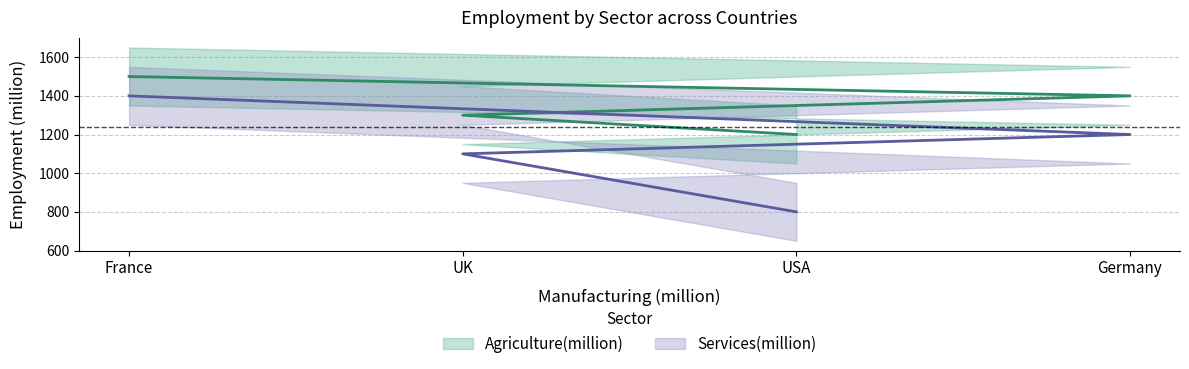

Rank the series by their average value, from highest to lowest.

Agriculture(million), Services(million)